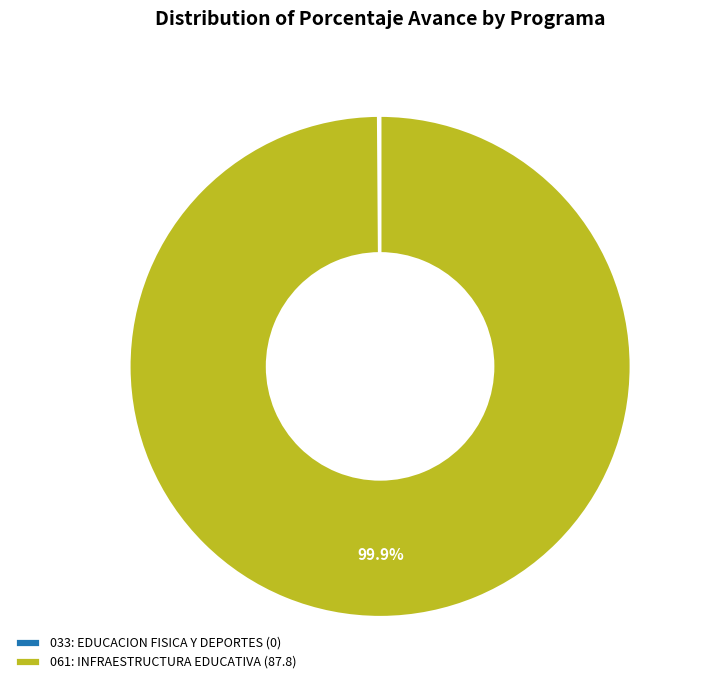

Is there any slice that represents more than half of the pie?

Yes